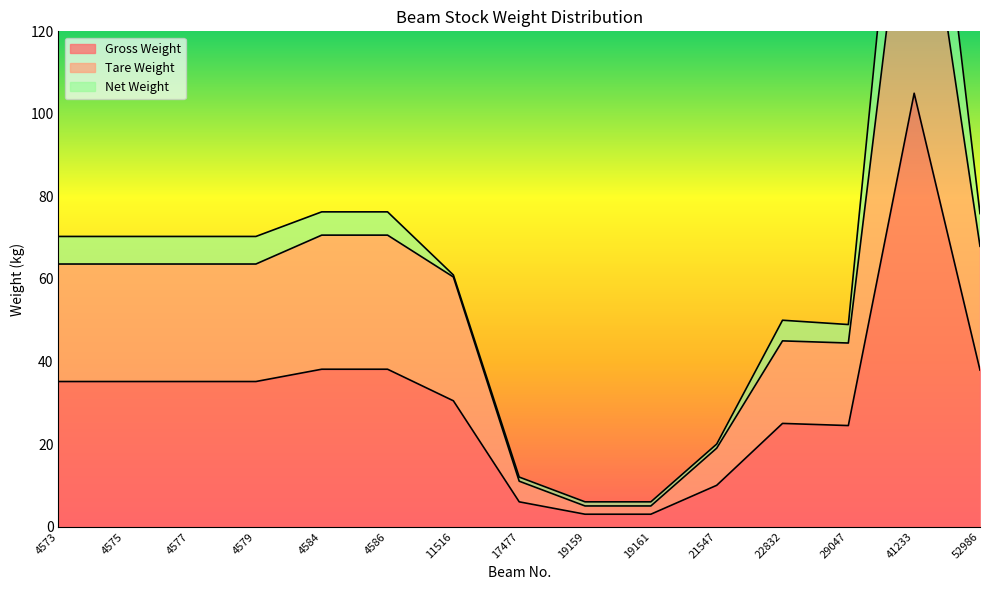

What is the sum of all Gross Weight values?

461.7